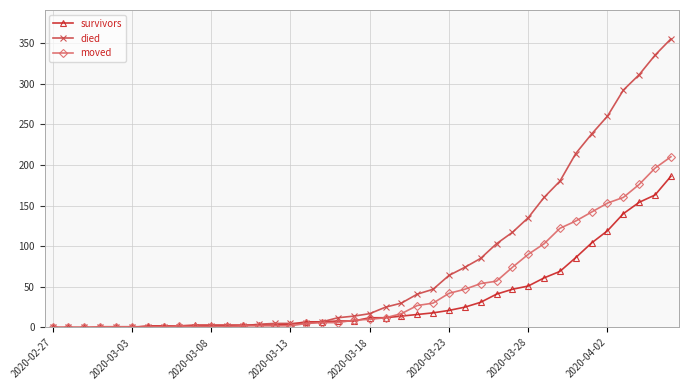

Which series has the largest total across all categories?

died